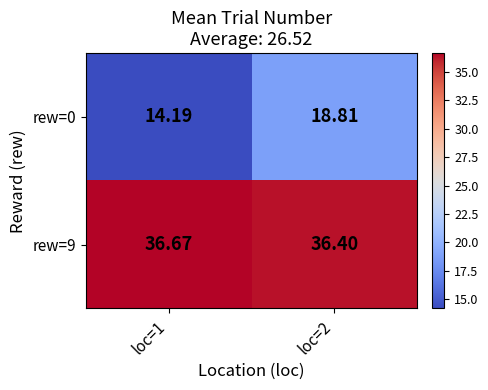

Is the value of rew=0 at loc=2 greater than the value of rew=9 at loc=2?

No